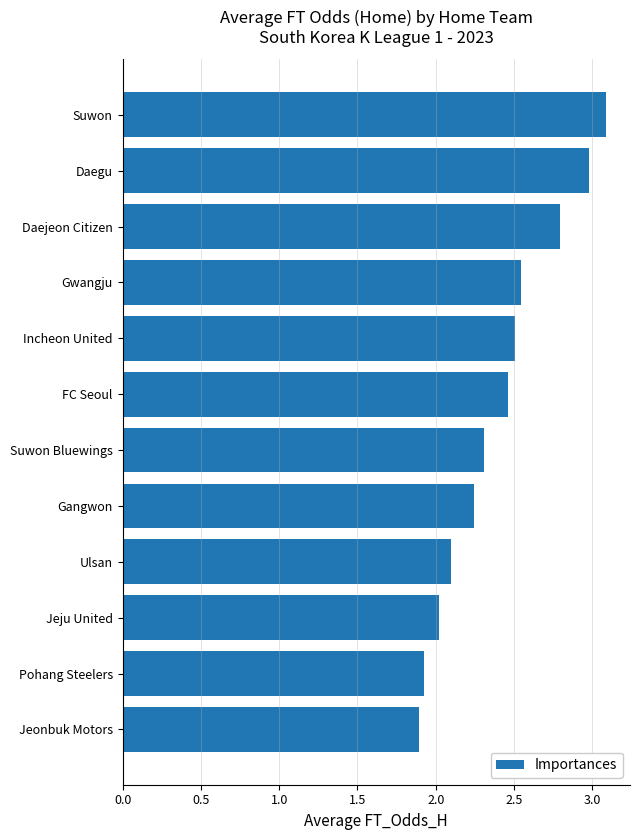

The value at Gangwon is 0.9. True or false?

False